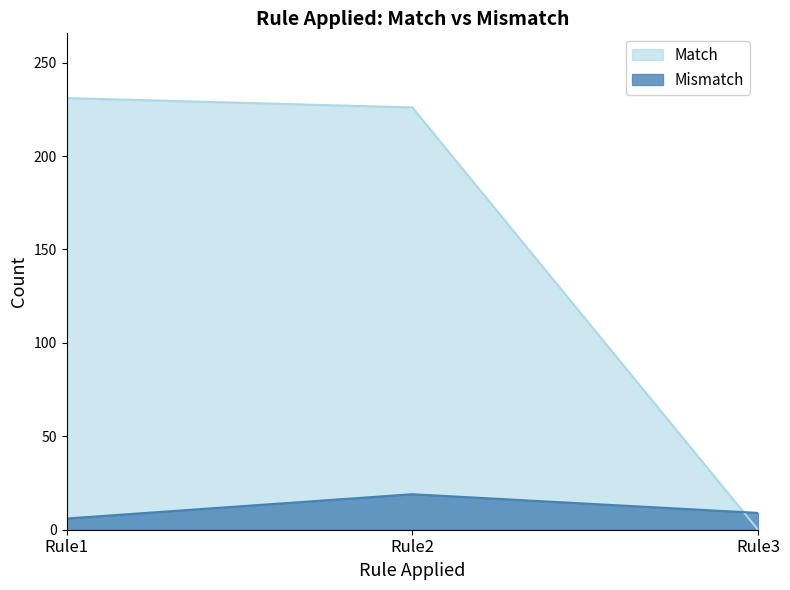

How many values in the Match series are below 226?

1